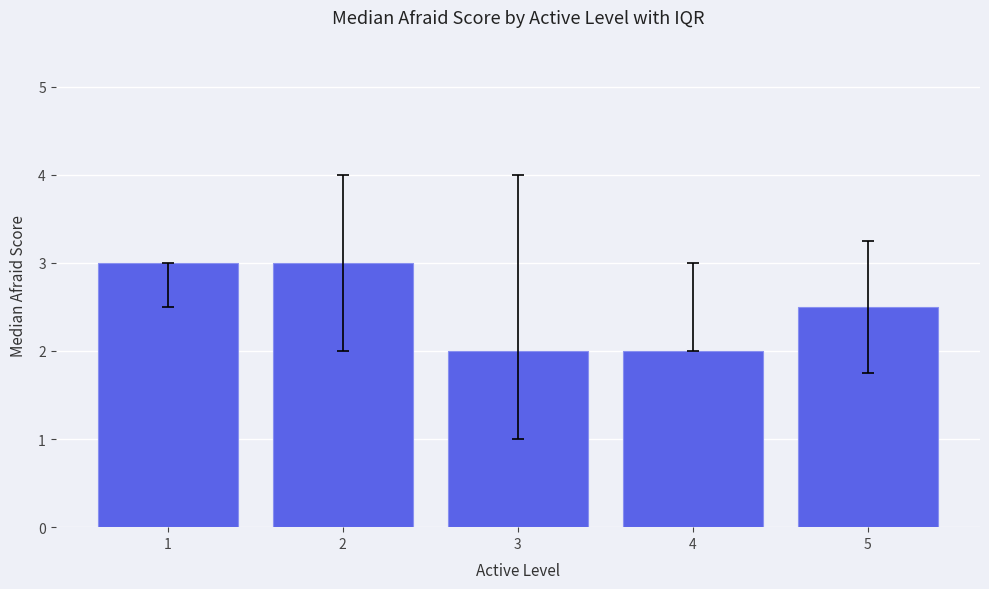

True or false: the data shows 3.1 at 3.

False